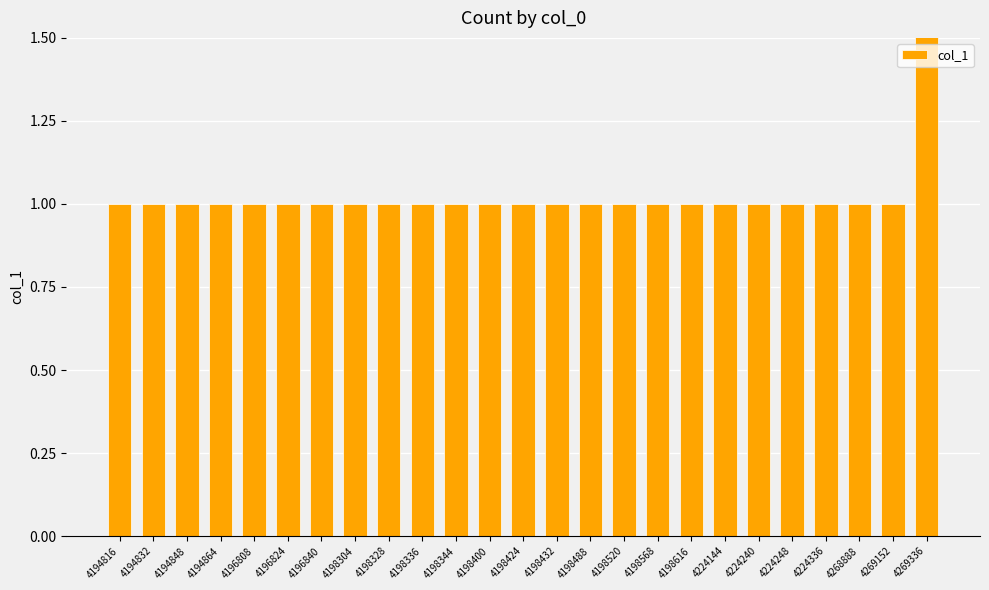

Rank the categories by value from lowest to highest.

4194816, 4194832, 4194848, 4194864, 4196808, 4196824, 4196840, 4198304, 4198328, 4198336, 4198344, 4198400, 4198424, 4198432, 4198488, 4198520, 4198568, 4198616, 4224144, 4224240, 4224248, 4224336, 4268888, 4269152, 4269336